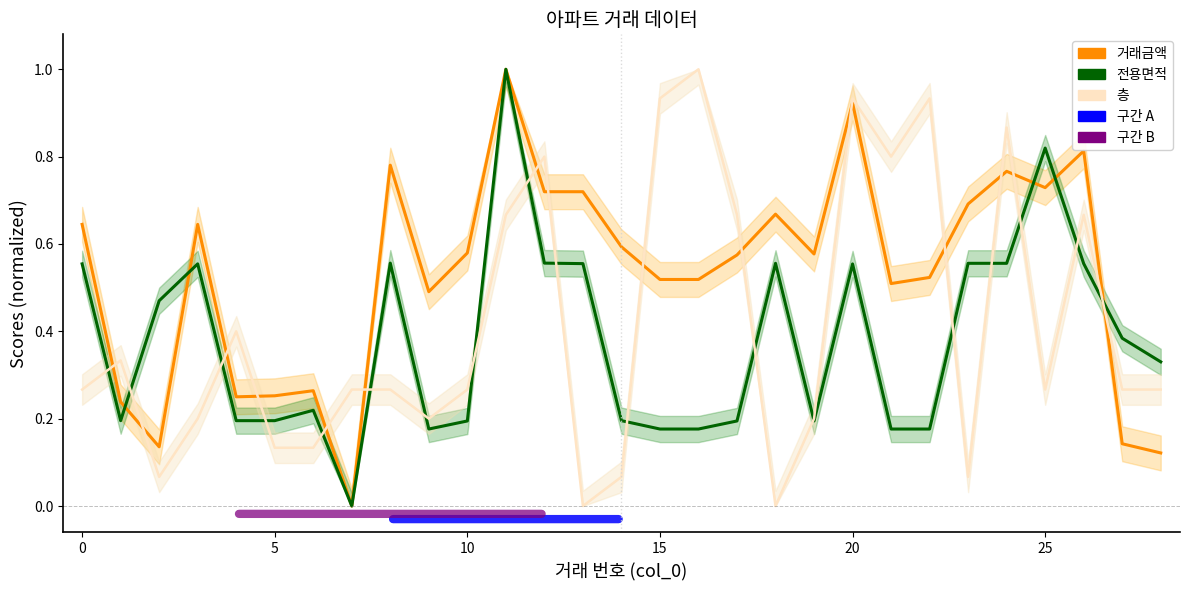

What is the label of the 4th point from the right?

25